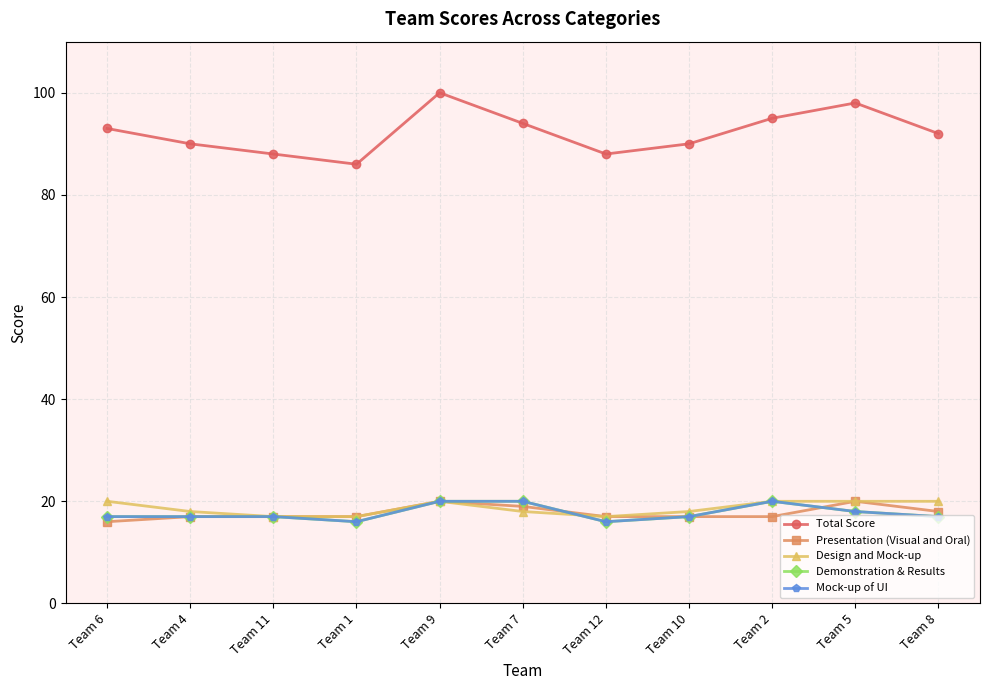

True or false: Mock-up of UI and Presentation (Visual and Oral) cross at least once.

True